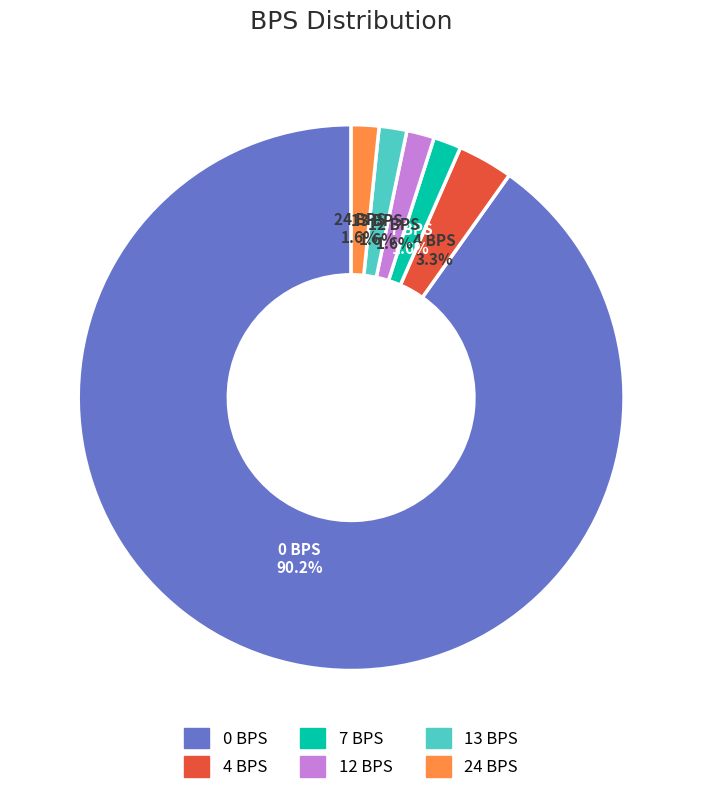

What is the ratio of the value at 13 BPS to the value at 24 BPS?

1.0